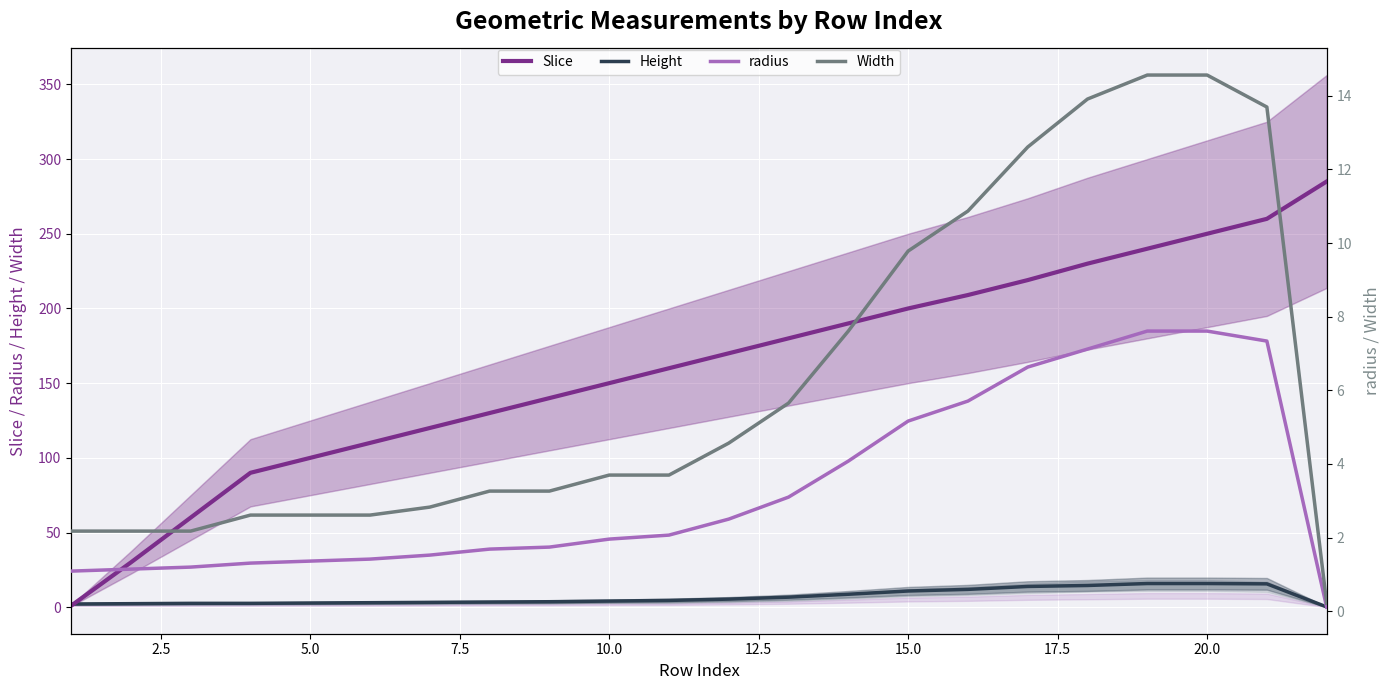

How many values in the Width series exceed 3?

14